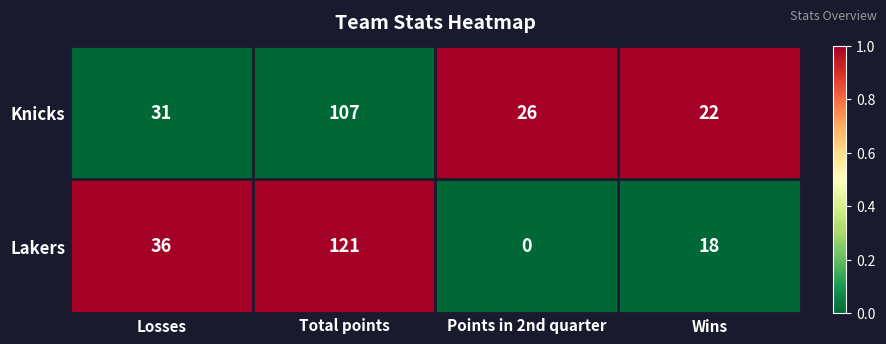

At which label is Lakers closest to 60?

Losses